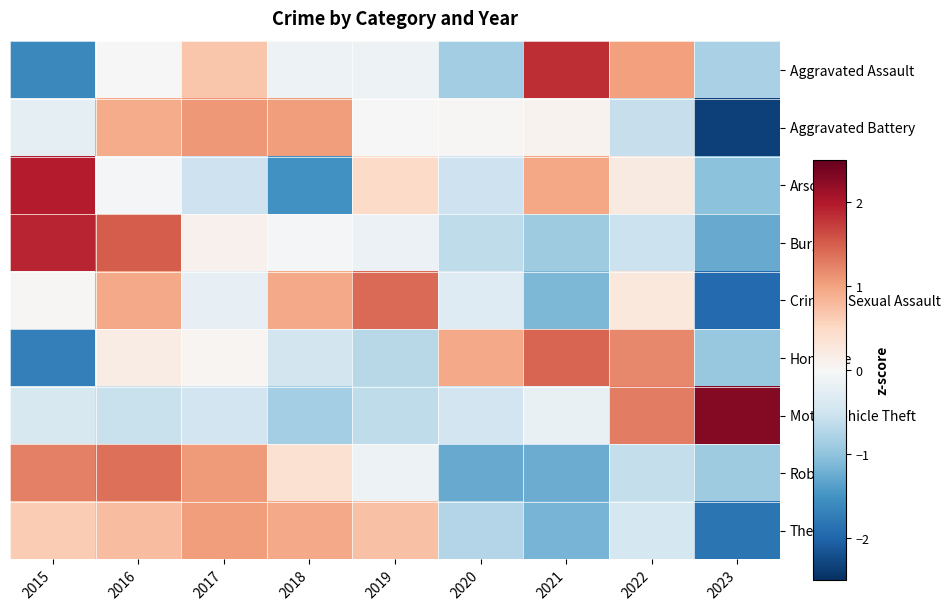

Which series has the largest range (max minus min)?

Arson